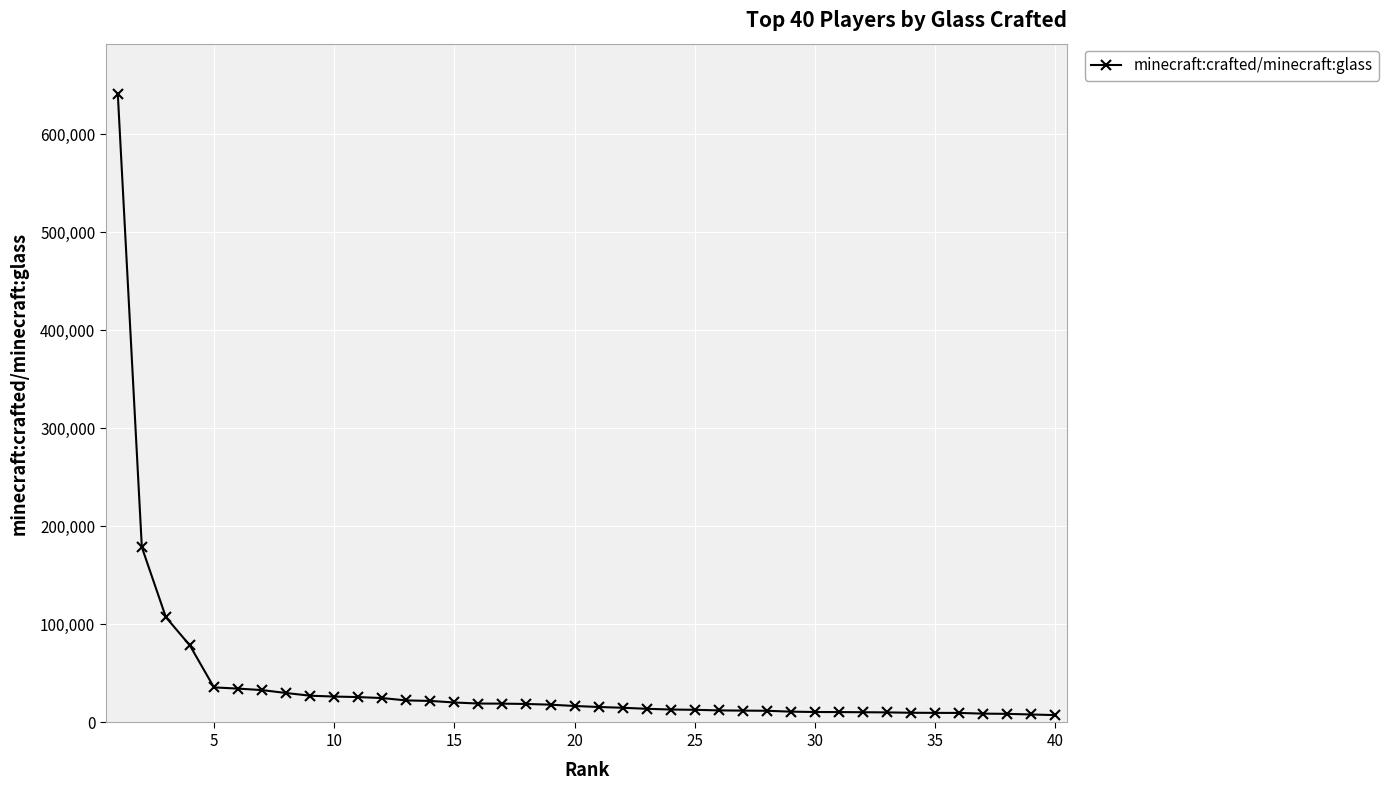

What is the sum of all values?

1624089